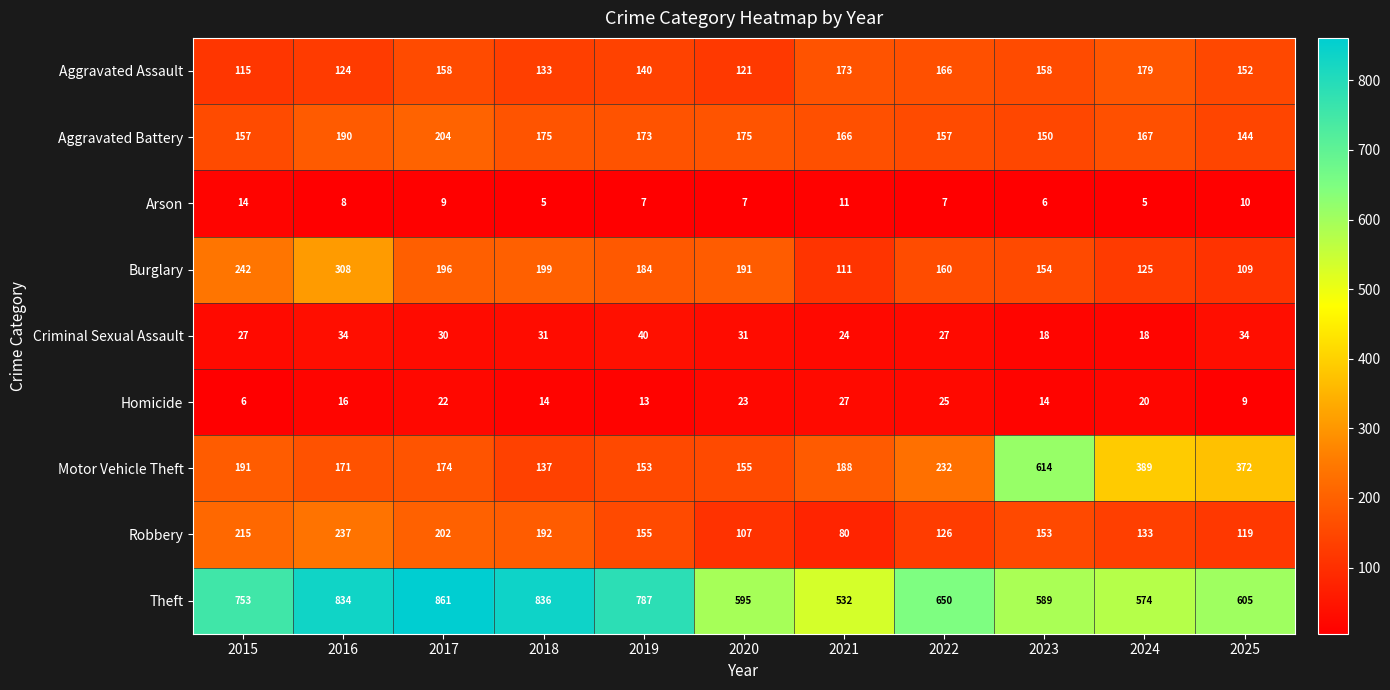

Rank the series by their maximum value, from lowest to highest.

Arson, Homicide, Criminal Sexual Assault, Aggravated Assault, Aggravated Battery, Robbery, Burglary, Motor Vehicle Theft, Theft